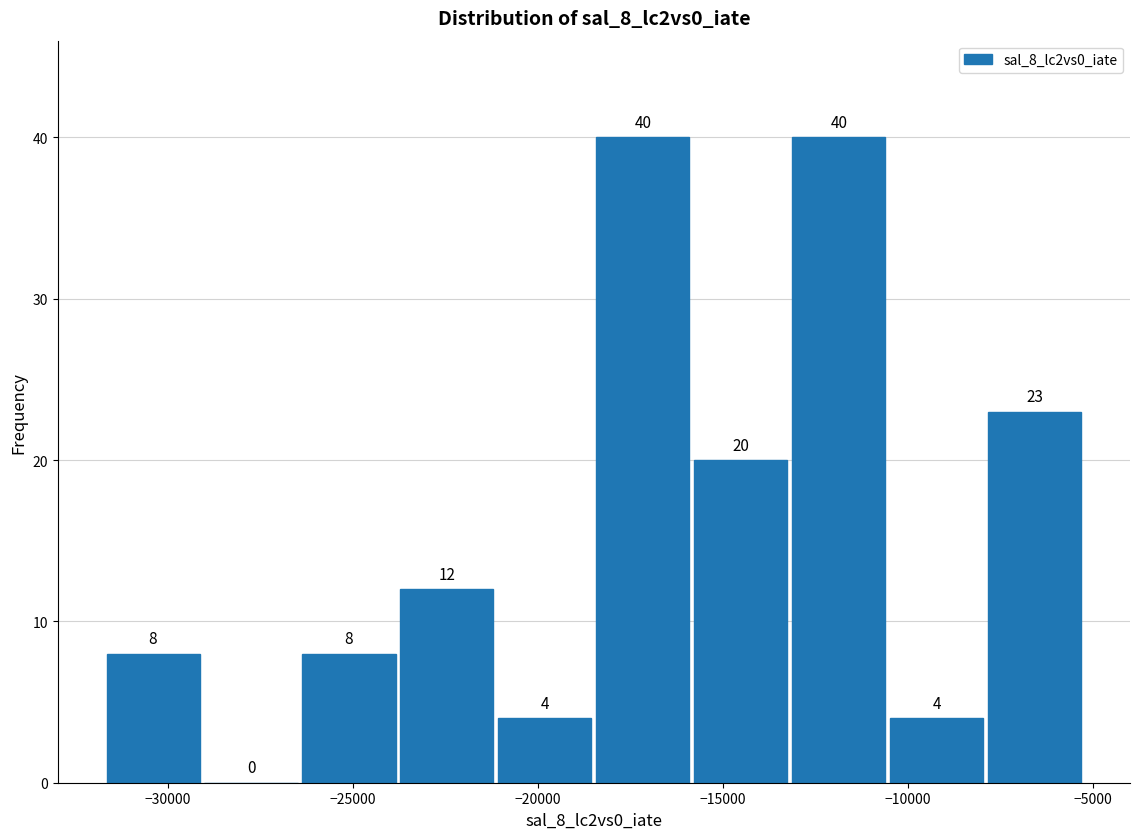

Reading left to right, transcribe this chart: for each bar, give the range it covers on the x-axis and its height. The bar edges are not printed on the chart, so give them approximately, as read against the axis.

-31500 to -29000: 8
-29000 to -26500: 0
-26500 to -24000: 8
-24000 to -21000: 12
-21000 to -18500: 4
-18500 to -16000: 40
-16000 to -13000: 20
-13000 to -10500: 40
-10500 to -8000: 4
-8000 to -5000: 23